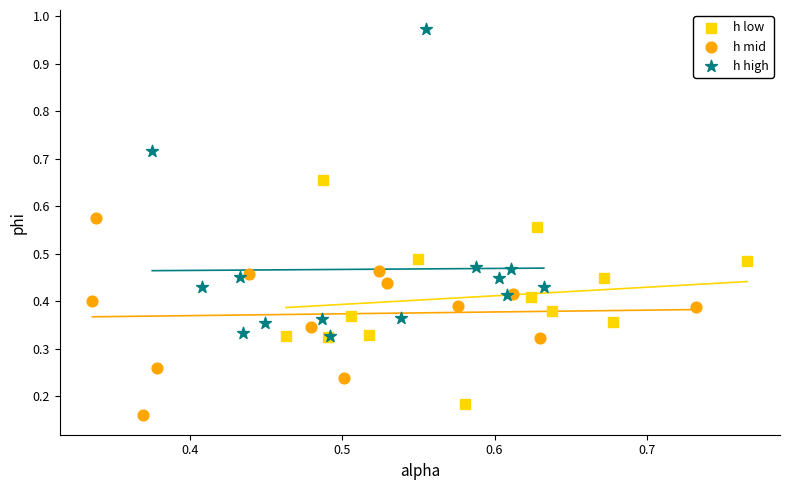

Which series has the largest Y range (max minus min)?

h high